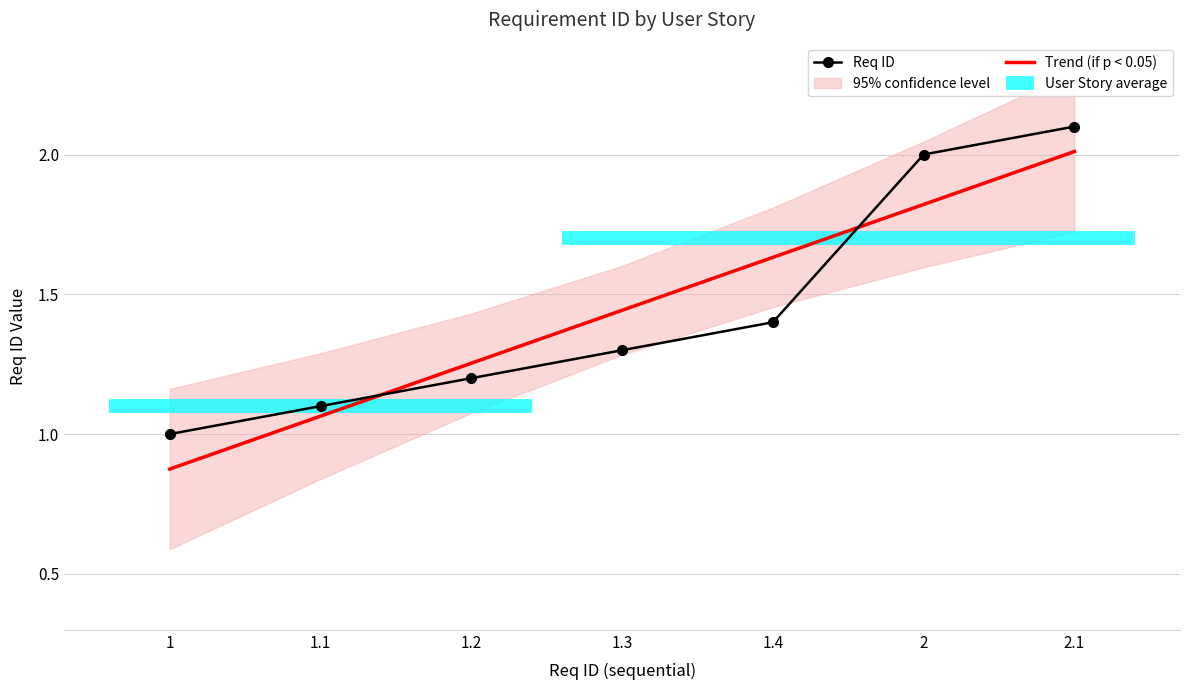

True or false: there are more than 0 points higher than both neighbors.

False